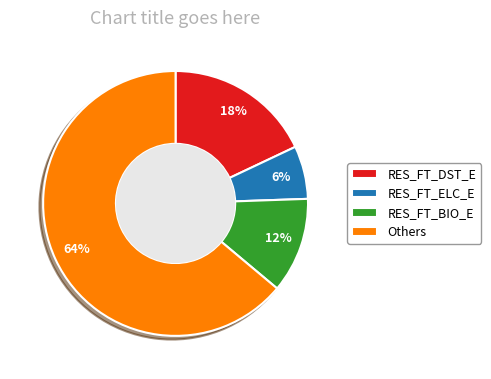

Which category has the smallest portion of the pie?

RES_FT_ELC_E